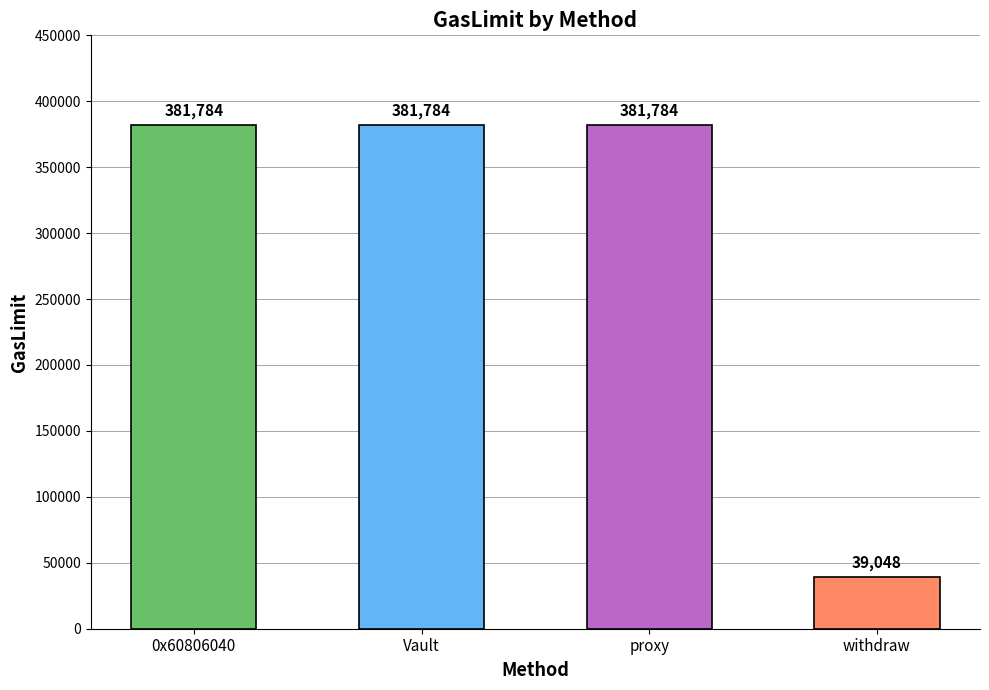

What is the difference between the second highest and minimum values?

342736